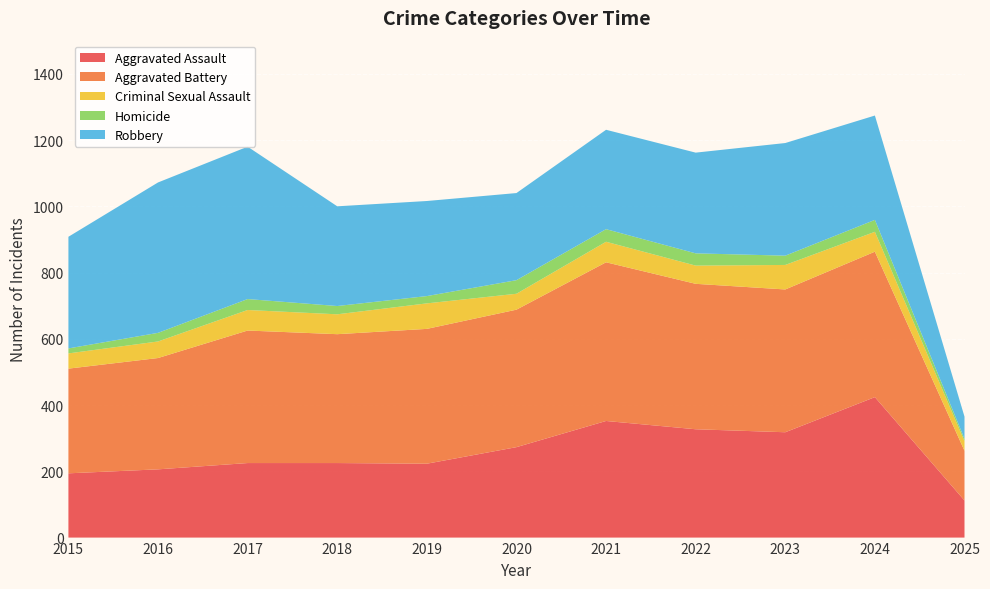

Reading right to left, list all the values displayed in this chart.

Aggravated Assault: 112	424	318	327	352	273	223	225	225	206	194
Aggravated Battery: 150	439	431	439	479	415	407	389	400	336	316
Criminal Sexual Assault: 29	60	74	55	62	48	77	60	62	50	46
Homicide: 7	36	28	37	38	41	22	25	33	26	15
Robbery: 67	315	340	304	300	263	287	301	460	454	337